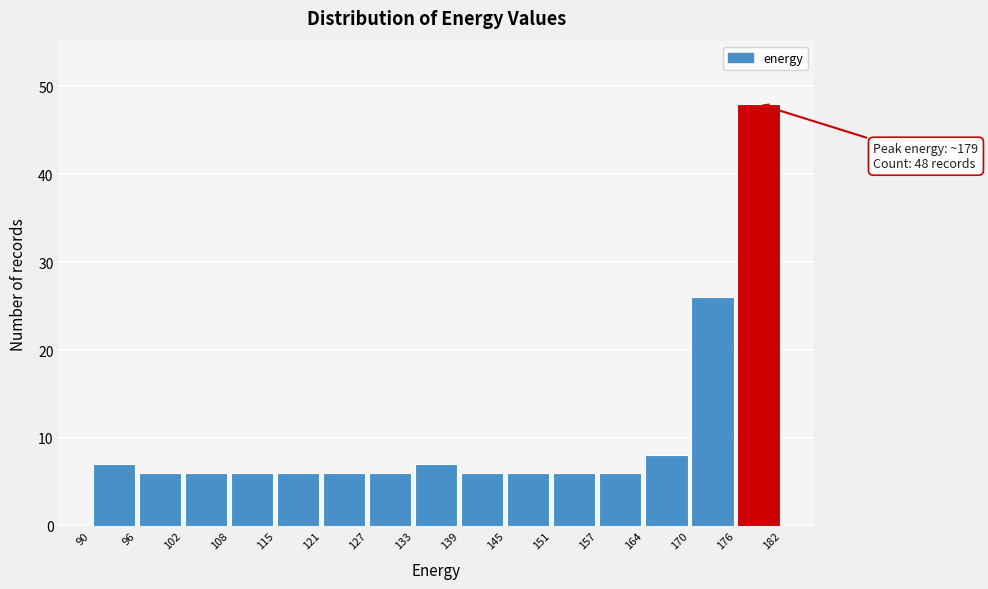

Which range on the x-axis has the tallest bar?

176 to 182